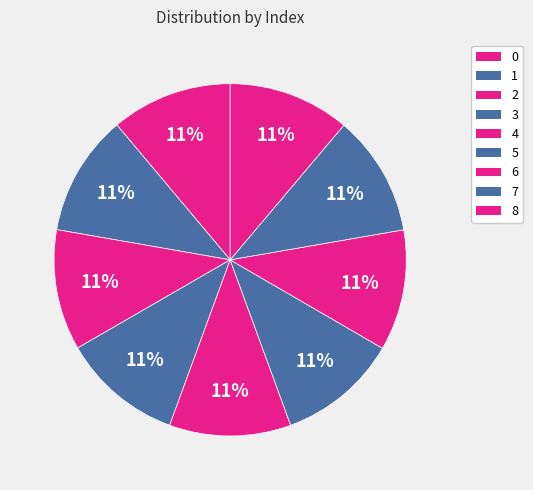

Which category has the smallest portion of the pie?

5